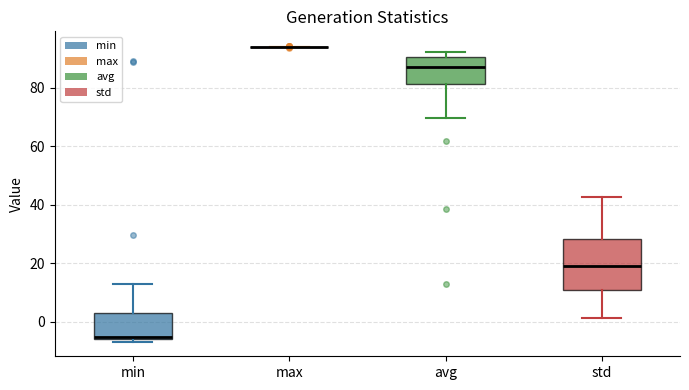

Which box is the tallest, from its lower edge to its upper edge?

std